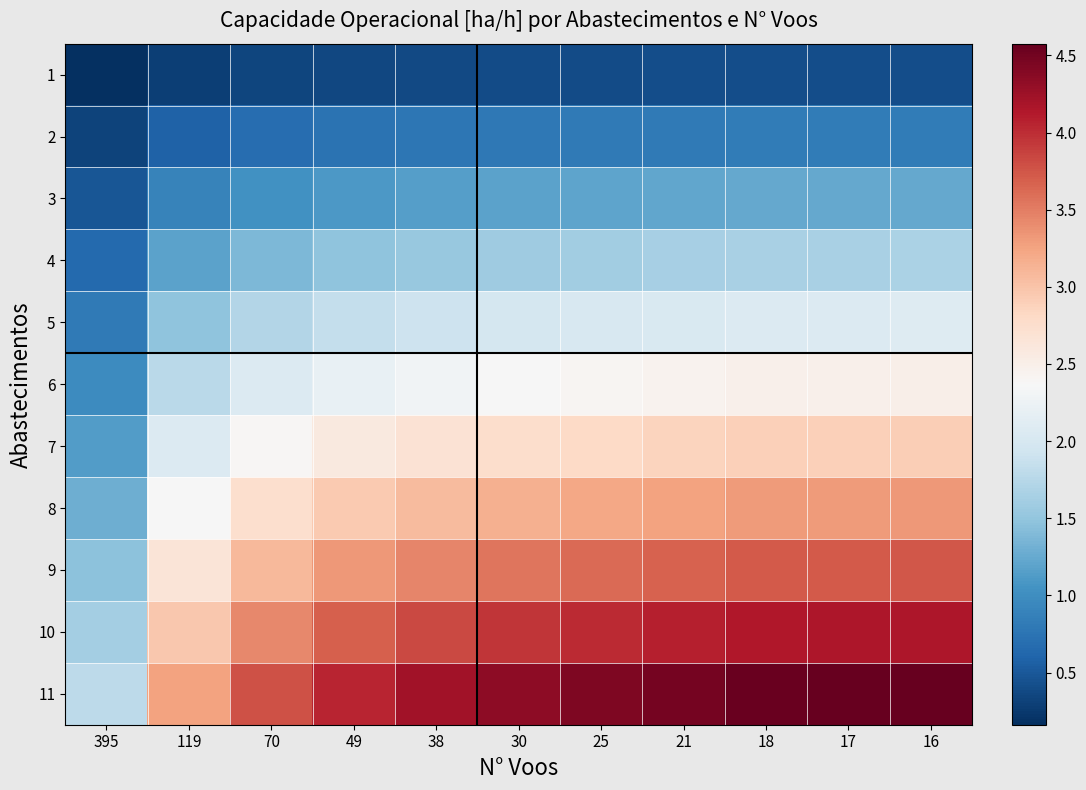

Which category has the lowest value across all series?

395